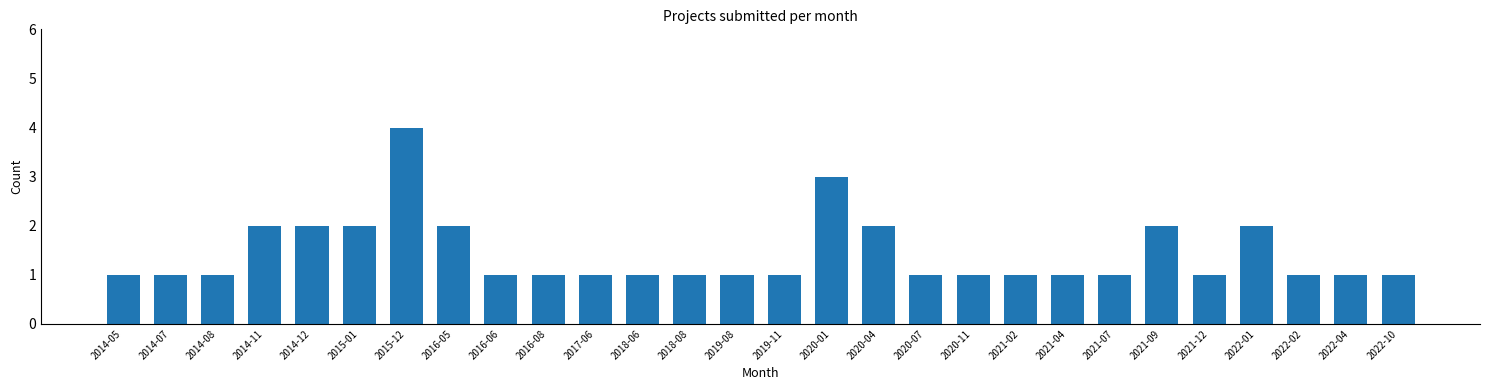

Reading right to left, extract all data points from this chart.

2022-10=1	2022-04=1	2022-02=1	2022-01=2	2021-12=1	2021-09=2	2021-07=1	2021-04=1	2021-02=1	2020-11=1	2020-07=1	2020-04=2	2020-01=3	2019-11=1	2019-08=1	2018-08=1	2018-06=1	2017-06=1	2016-08=1	2016-06=1	2016-05=2	2015-12=4	2015-01=2	2014-12=2	2014-11=2	2014-08=1	2014-07=1	2014-05=1